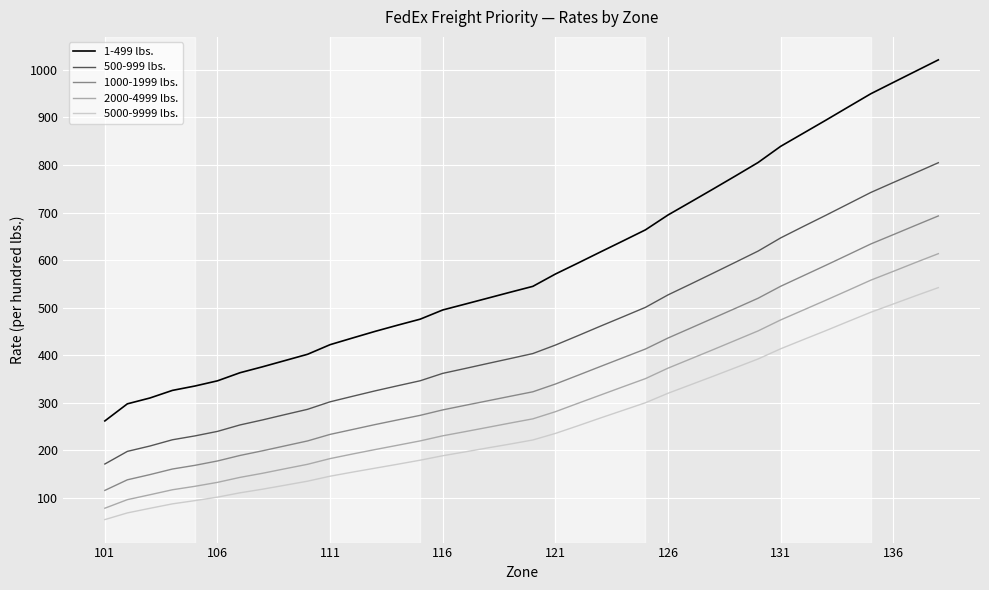

What is the difference between the maximum and minimum values in the 1000-1999 lbs. series?

577.1